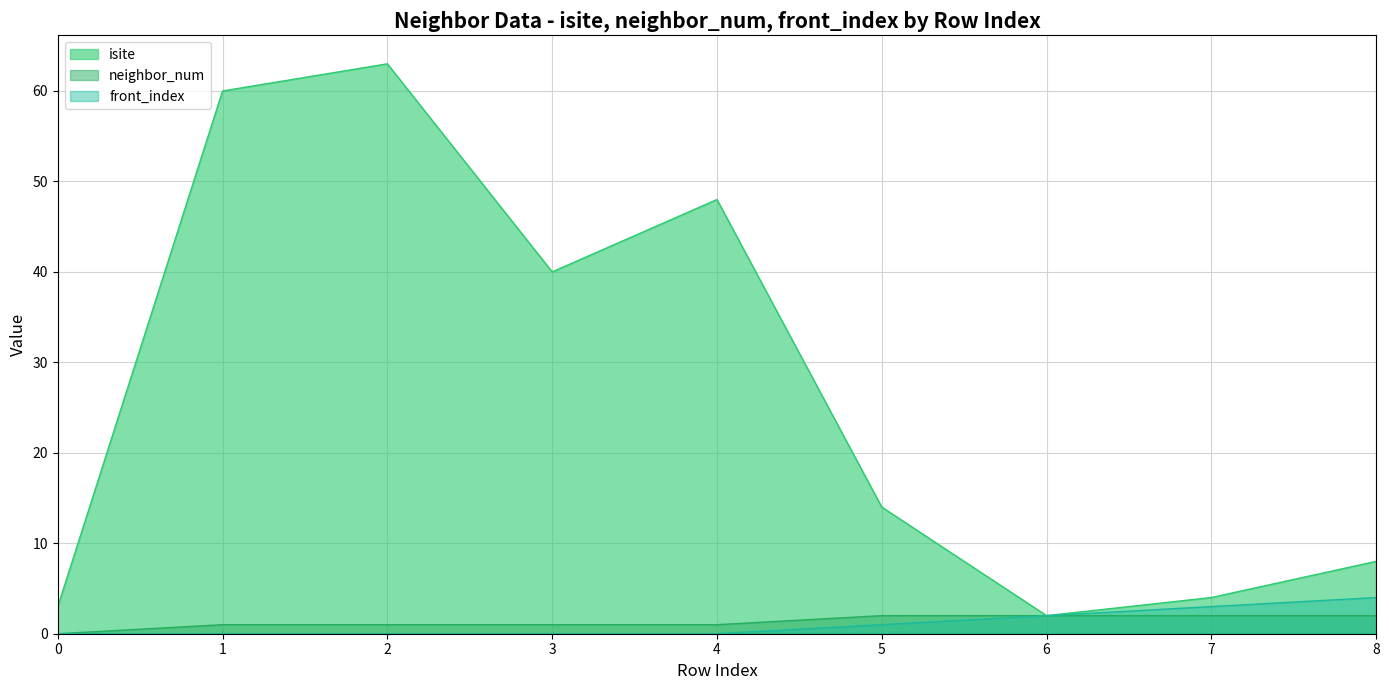

True or false: neighbor_num and isite cross at least once.

False